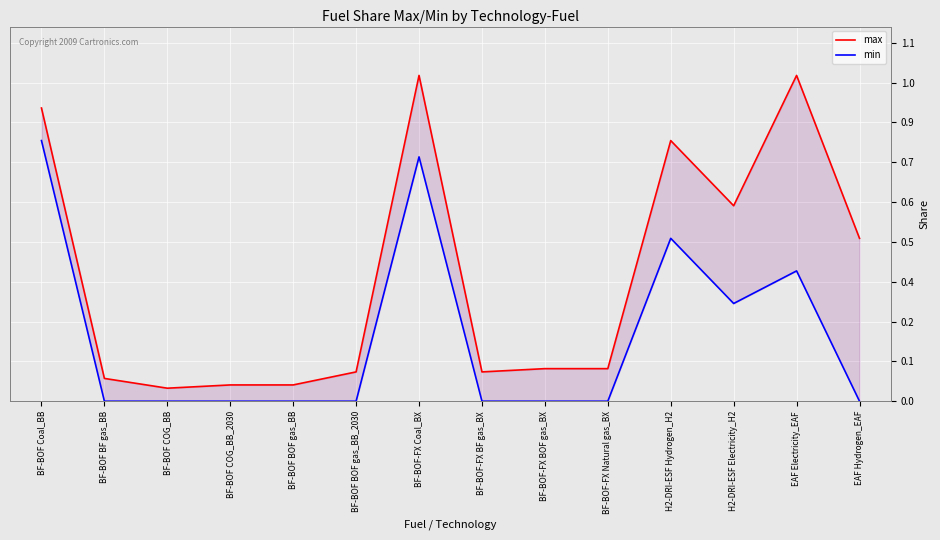

What is the difference between the maximum and second lowest values in the max series?

0.9